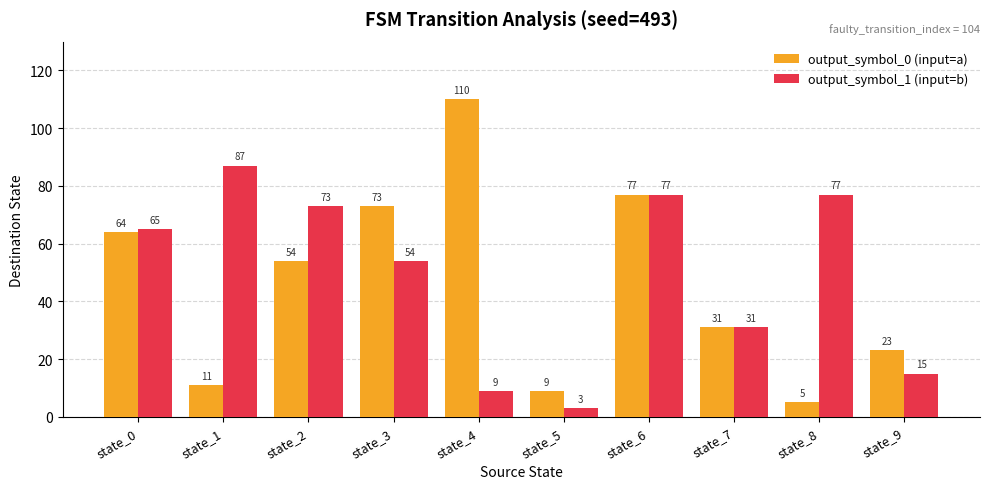

Are the bars horizontal?

No